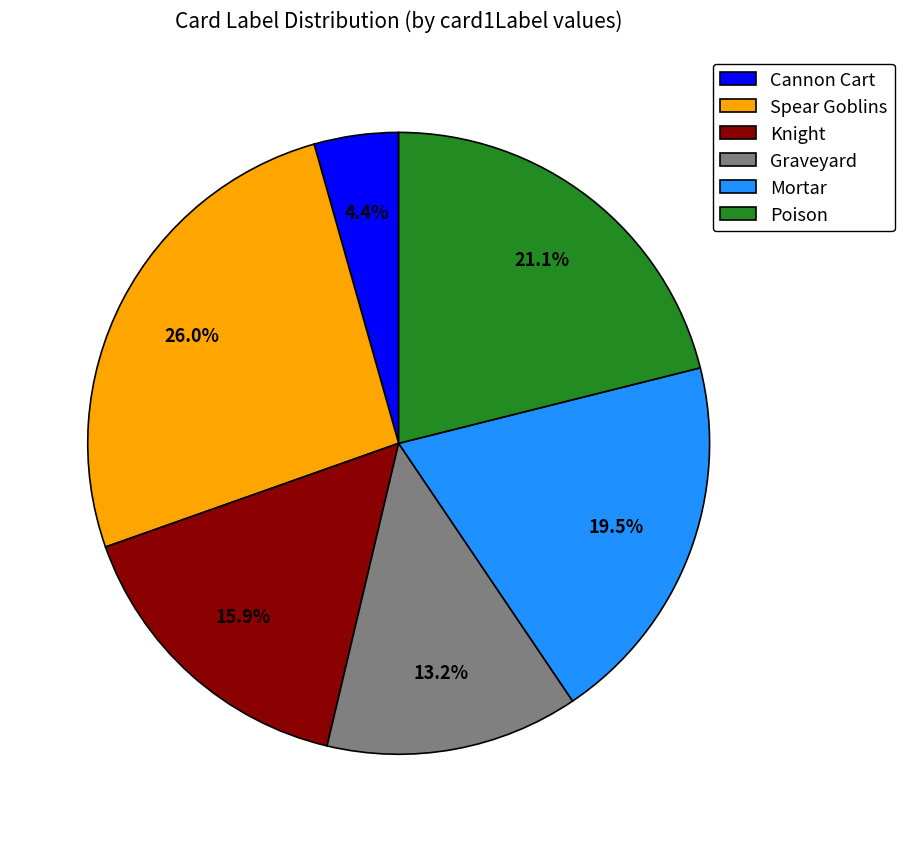

Approximately how many times larger is the value at Graveyard compared to Knight?

0.8